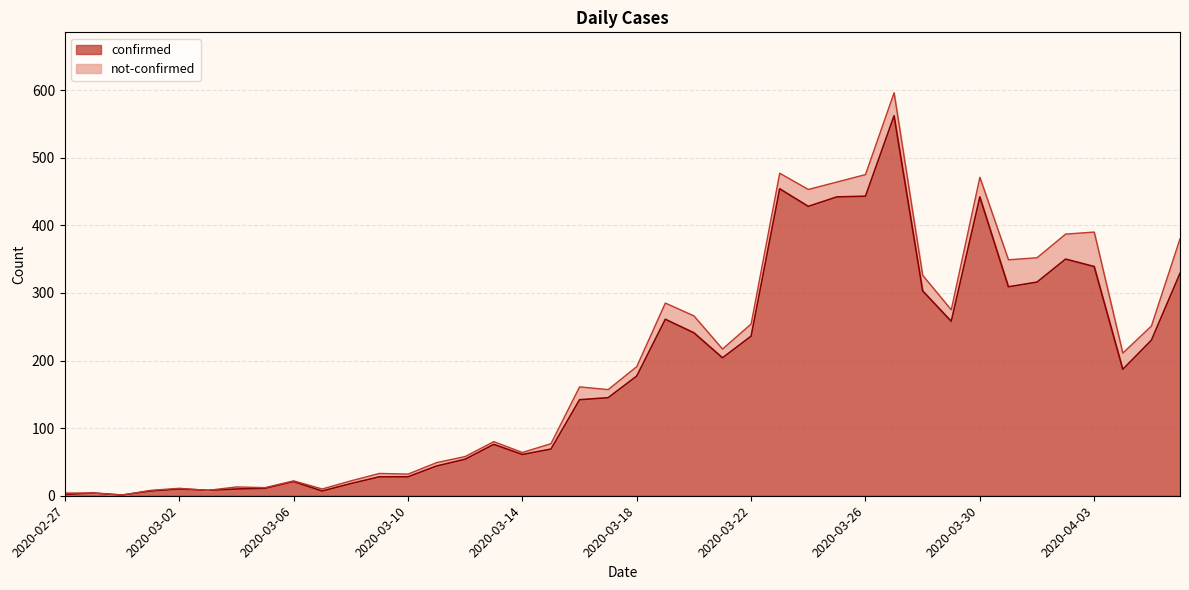

What is the change in value from 2020-03-05 to 2020-03-24?

+417